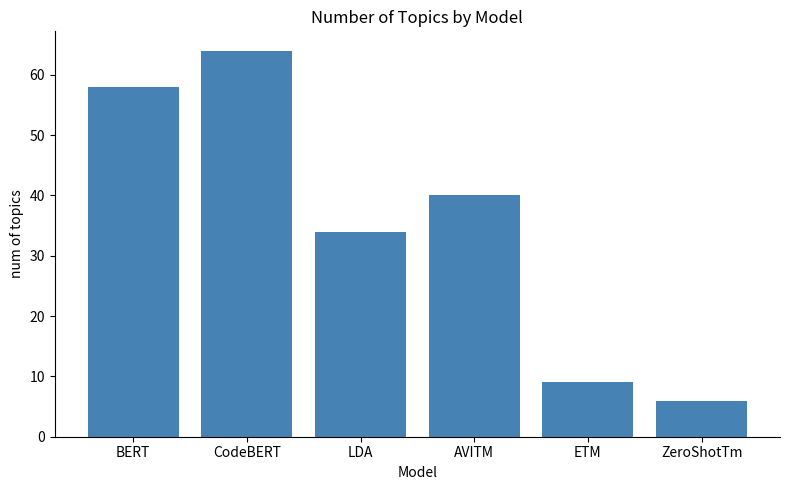

Read the value at LDA, to the nearest 5.

35